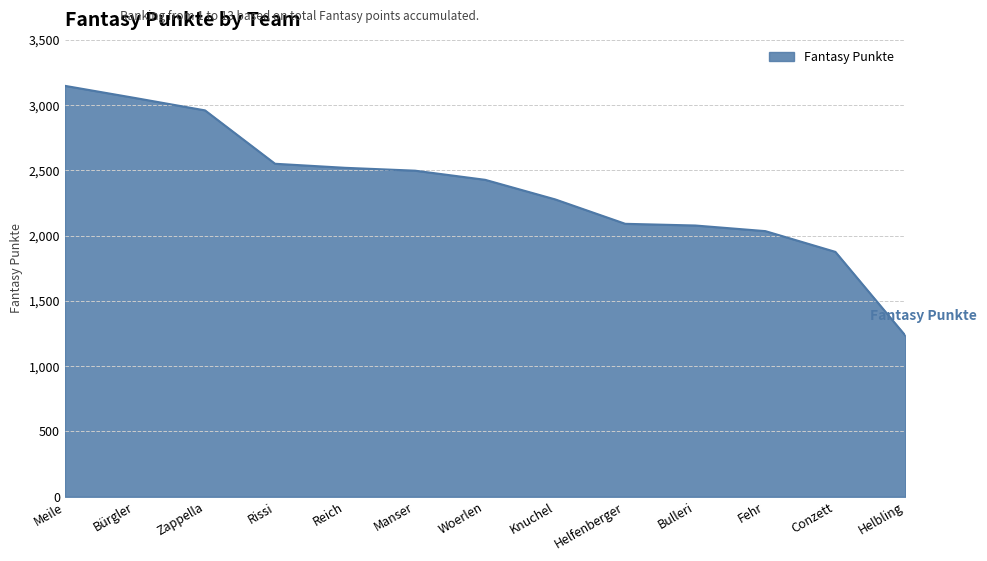

Which label corresponds to the smallest value in the chart?

Helbling